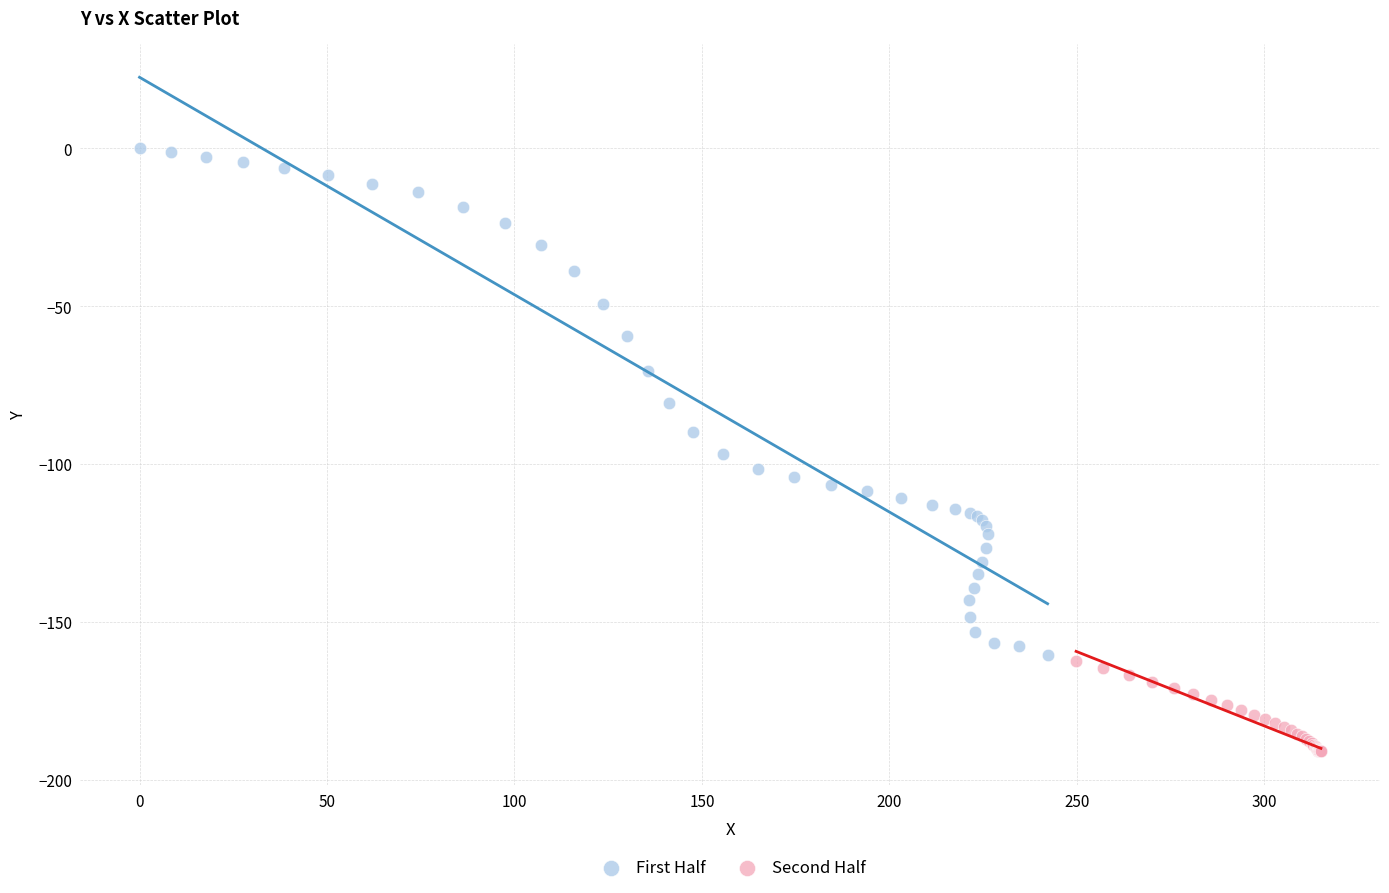

What are all the series names shown in the legend?

First Half, Second Half